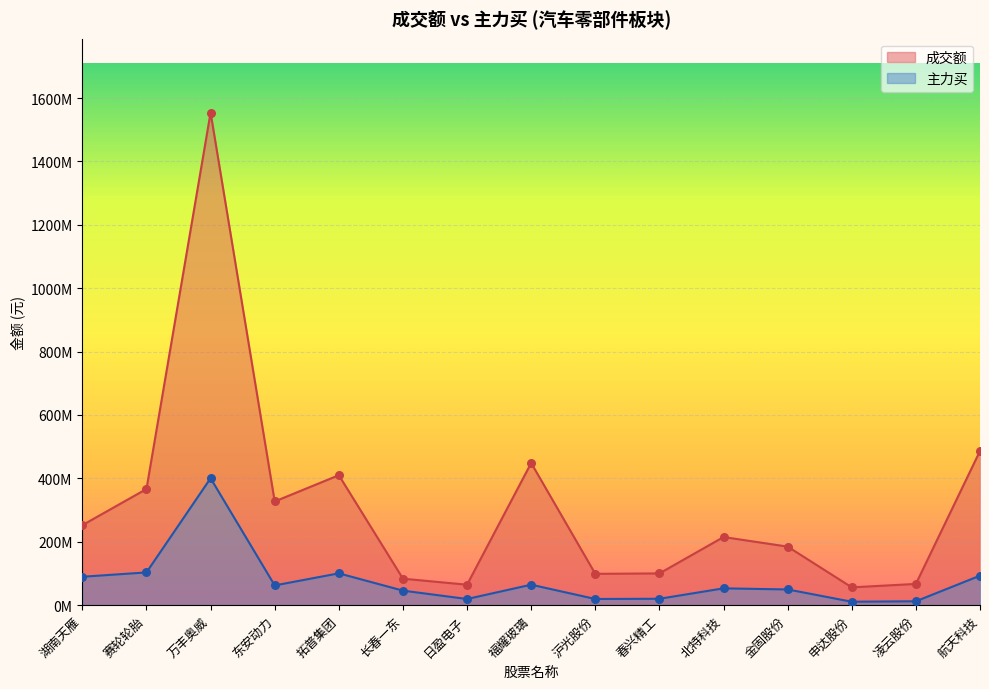

At how many categories does at least one series exceed 754461157?

1